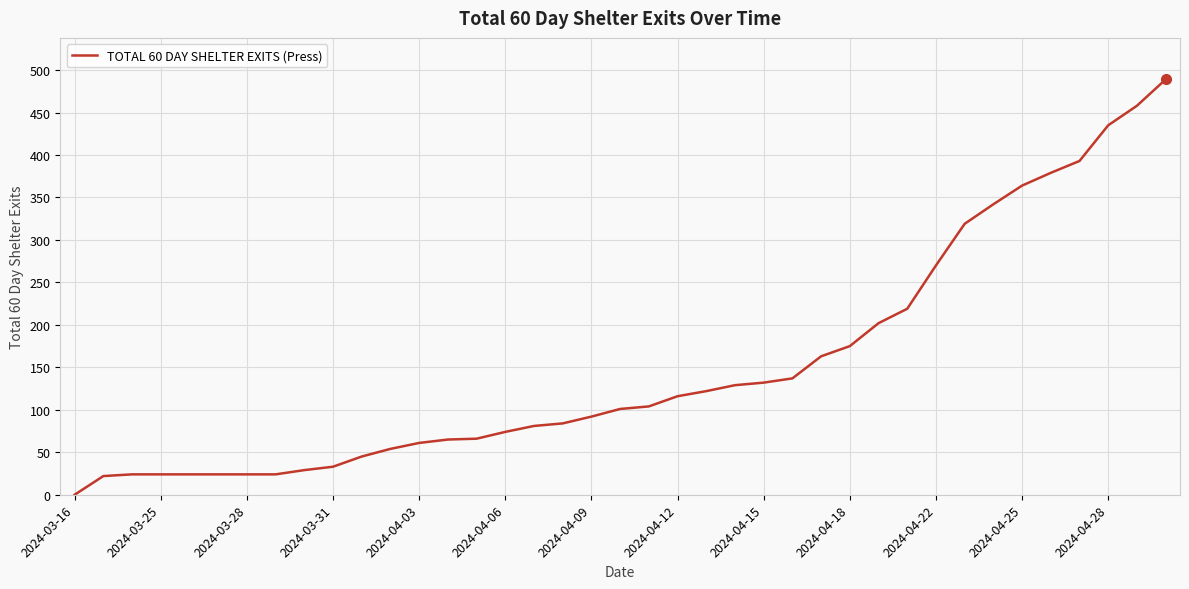

What is the maximum value shown in the chart?

489